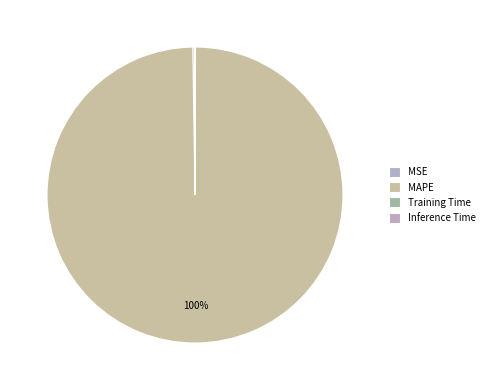

Rank the categories by value from lowest to highest.

Inference Time, Training Time, MSE, MAPE